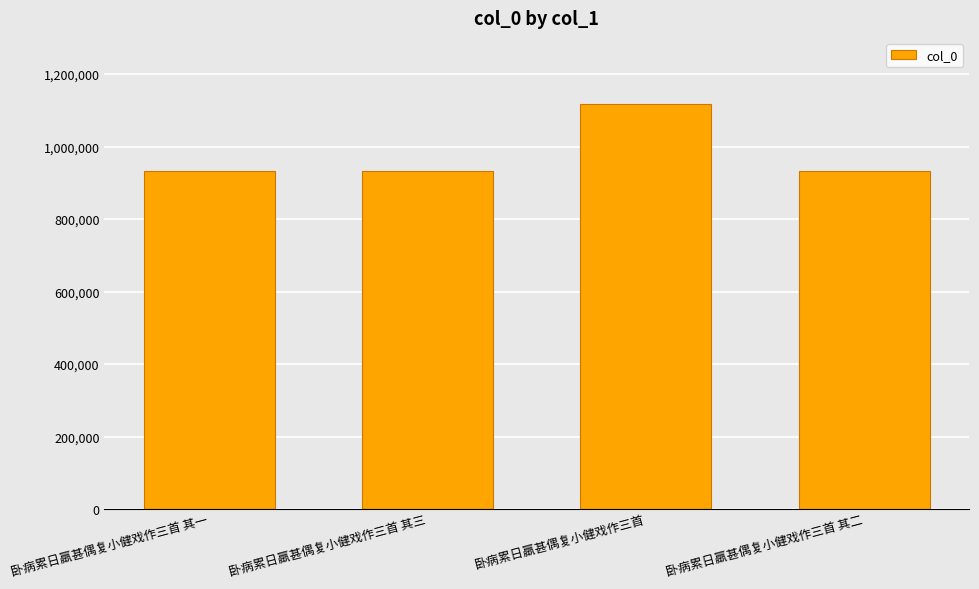

Which label corresponds to the largest value in the chart?

卧病累日羸甚偶复小健戏作三首